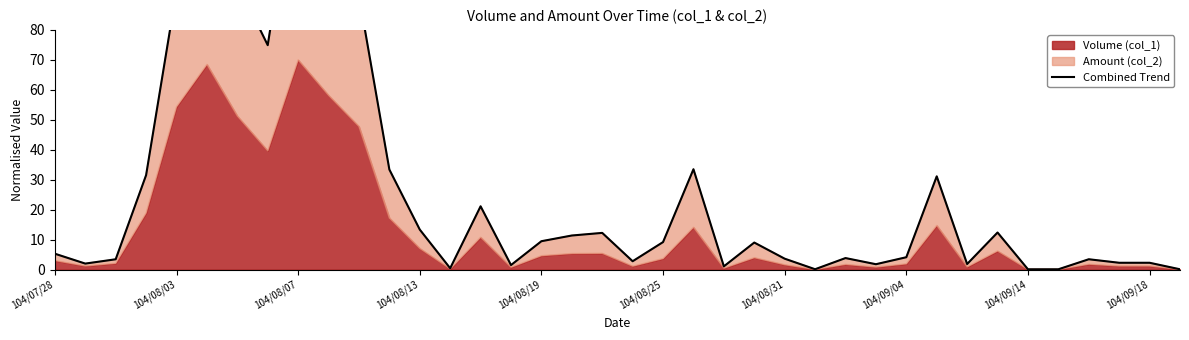

How many categories are shown in the chart?

38